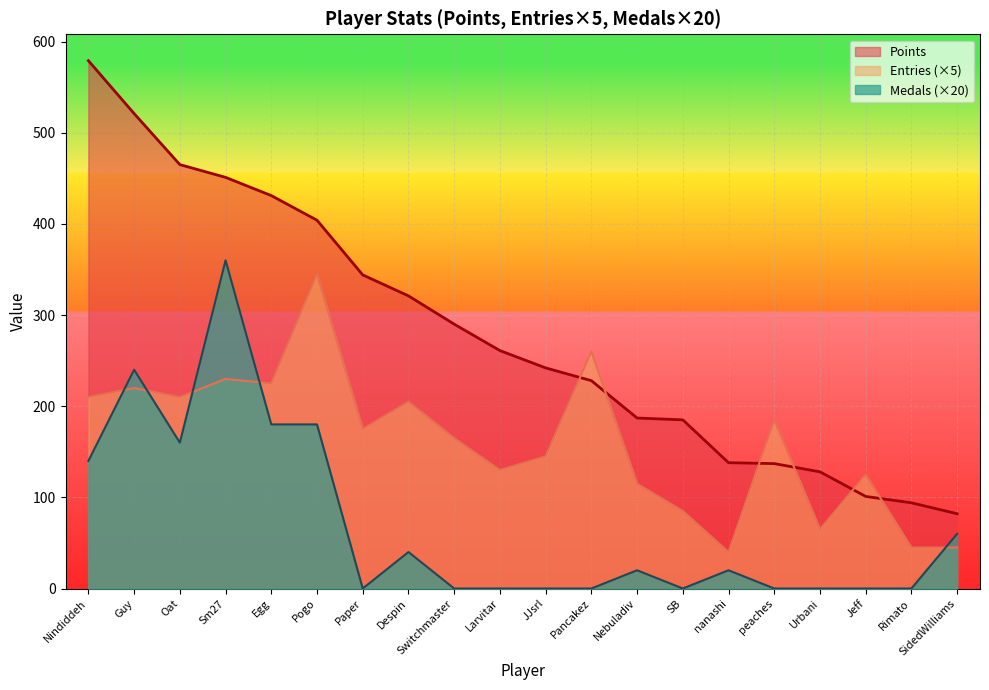

At which label does Entries reach its minimum?

nanashi